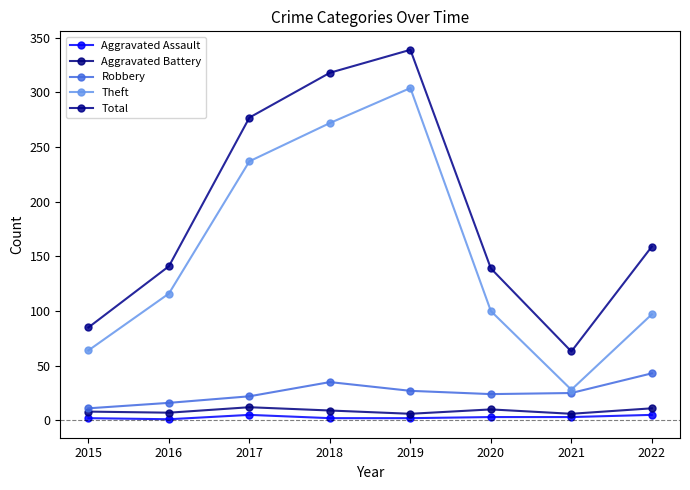

How many lines are shown in the chart?

5